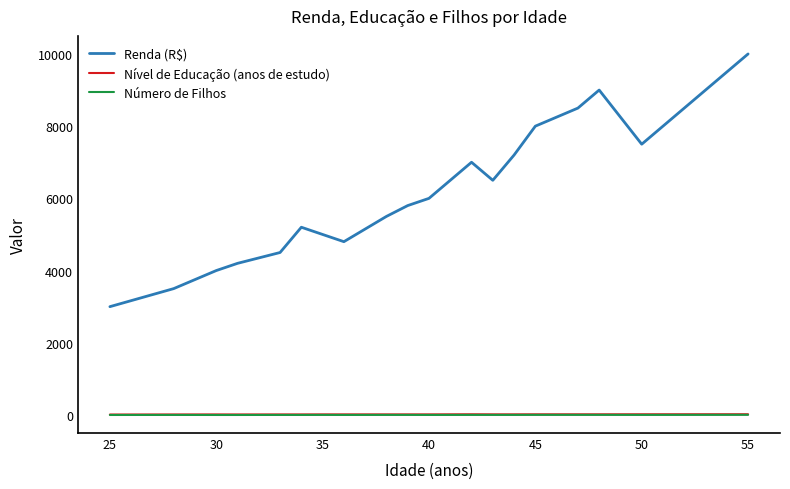

Which series has the largest range (max minus min)?

Renda (R$)